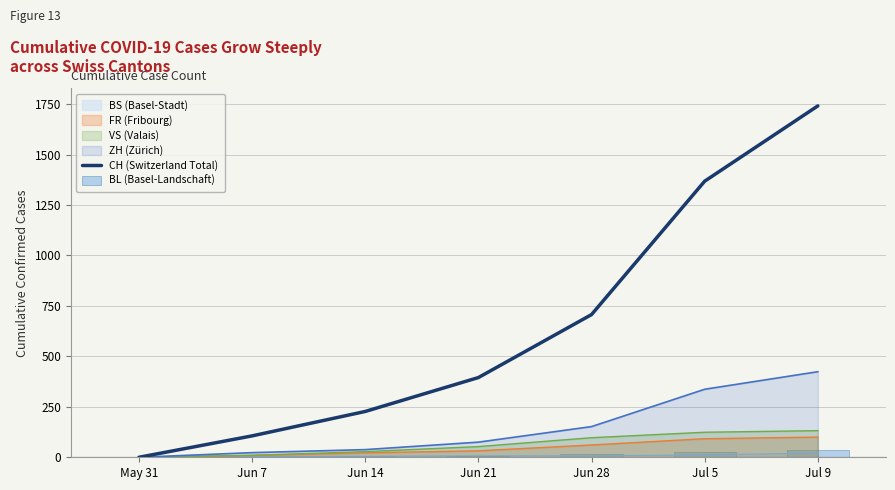

At how many categories does at least one series exceed 285?

4